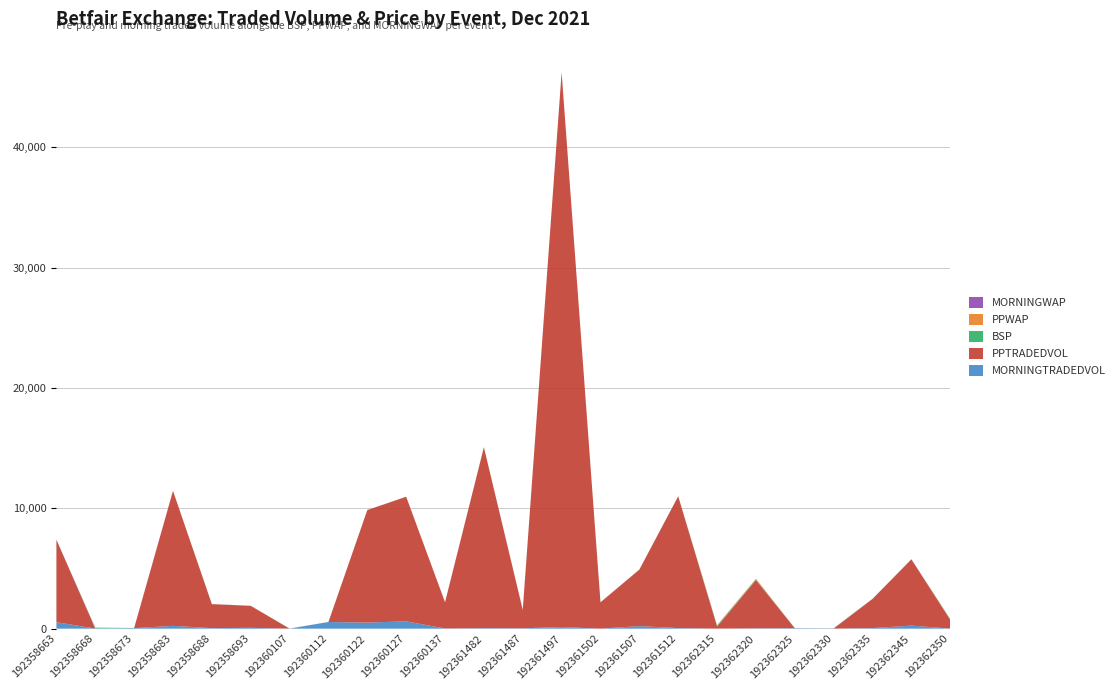

Reading left to right, transcribe all the data shown in this chart.

MORNINGTRADEDVOL: 192358663=534.4	192358668=8.0	192358673=44.1	192358683=231.7	192358688=43.4	192358693=67.4	192360107=0.0	192360112=550.9	192360122=505.4	192360127=604.4	192360137=14.0	192361482=41.3	192361487=29.0	192361497=132.3	192361502=0.0	192361507=208.6	192361512=45.1	192362315=4.0	192362320=26.8	192362325=36.9	192362330=4.0	192362335=43.3	192362345=253.7	192362350=4.0
PPTRADEDVOL: 192358663=6861.2	192358668=0.0	192358673=0.0	192358683=11218.5	192358688=1993.2	192358693=1828.1	192360107=0.0	192360112=0.0	192360122=9349.4	192360127=10360.2	192360137=2177.6	192361482=15037.8	192361487=1524.3	192361497=46115.4	192361502=2188.9	192361507=4697.5	192361512=10957.1	192362315=169.4	192362320=4014.1	192362325=0.0	192362330=0.0	192362335=2427.5	192362345=5506.7	192362350=725.2
BSP: 192358663=1.7	192358668=53.3	192358673=6.0	192358683=1.6	192358688=2.2	192358693=3.1	192360107=9.8	192360112=1.6	192360122=2.8	192360127=1.8	192360137=2.3	192361482=1.7	192361487=5.3	192361497=1.1	192361502=5.1	192361507=2.4	192361512=1.7	192362315=61.4	192362320=47.7	192362325=3.1	192362330=17.2	192362335=4.8	192362345=4.2	192362350=39.0
PPWAP: 192358663=1.5	192358668=1.0	192358673=1.0	192358683=1.4	192358688=2.2	192358693=2.9	192360107=1.0	192360112=1.0	192360122=2.8	192360127=1.7	192360137=2.2	192361482=1.6	192361487=6.2	192361497=1.1	192361502=3.3	192361507=2.5	192361512=1.7	192362315=30.9	192362320=59.9	192362325=1.0	192362330=1.0	192362335=3.8	192362345=3.0	192362350=27.0
MORNINGWAP: 192358663=1.4	192358668=21.0	192358673=4.4	192358683=1.6	192358688=6.3	192358693=2.3	192360107=1.0	192360112=1.6	192360122=2.4	192360127=2.1	192360137=2.0	192361482=1.7	192361487=6.8	192361497=1.2	192361502=1.0	192361507=4.5	192361512=1.5	192362315=13.5	192362320=1.0	192362325=3.6	192362330=14.5	192362335=1.0	192362345=3.9	192362350=9.4